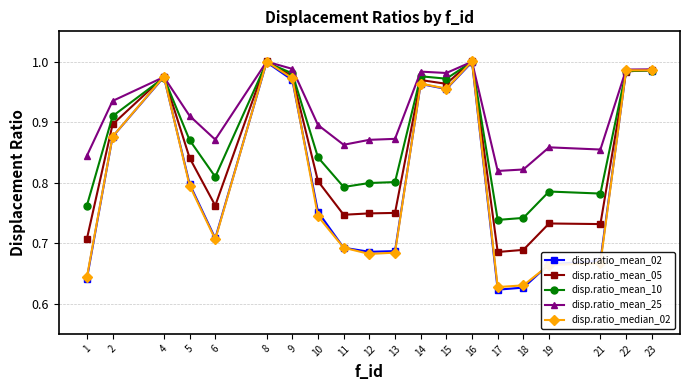

Is it true that disp.ratio_mean_10 equals 1.0 at 15?

True